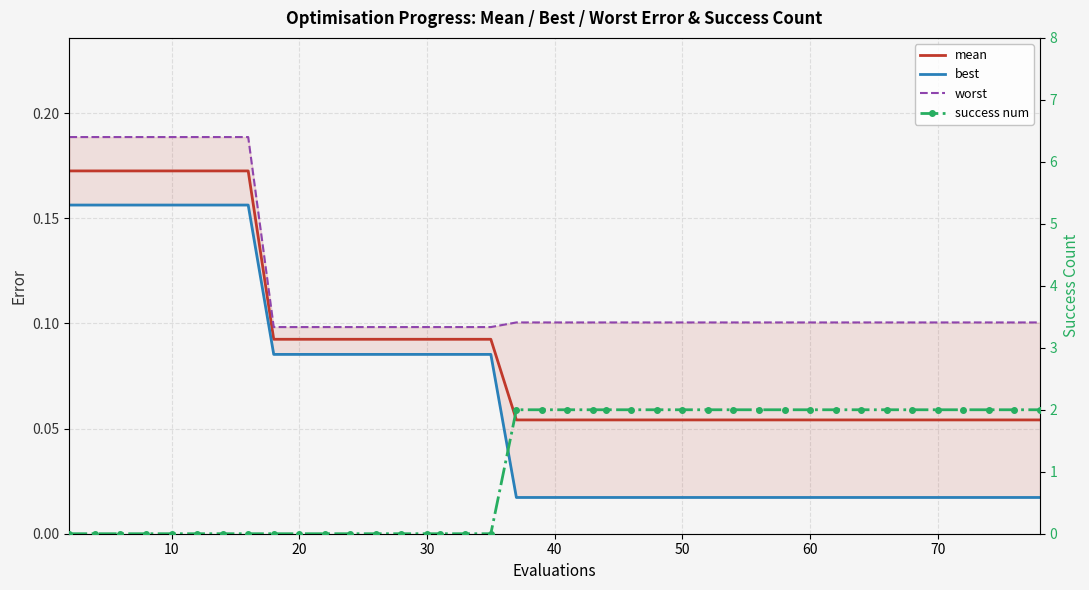

What are all the series names shown in the legend?

mean, best, worst, success num